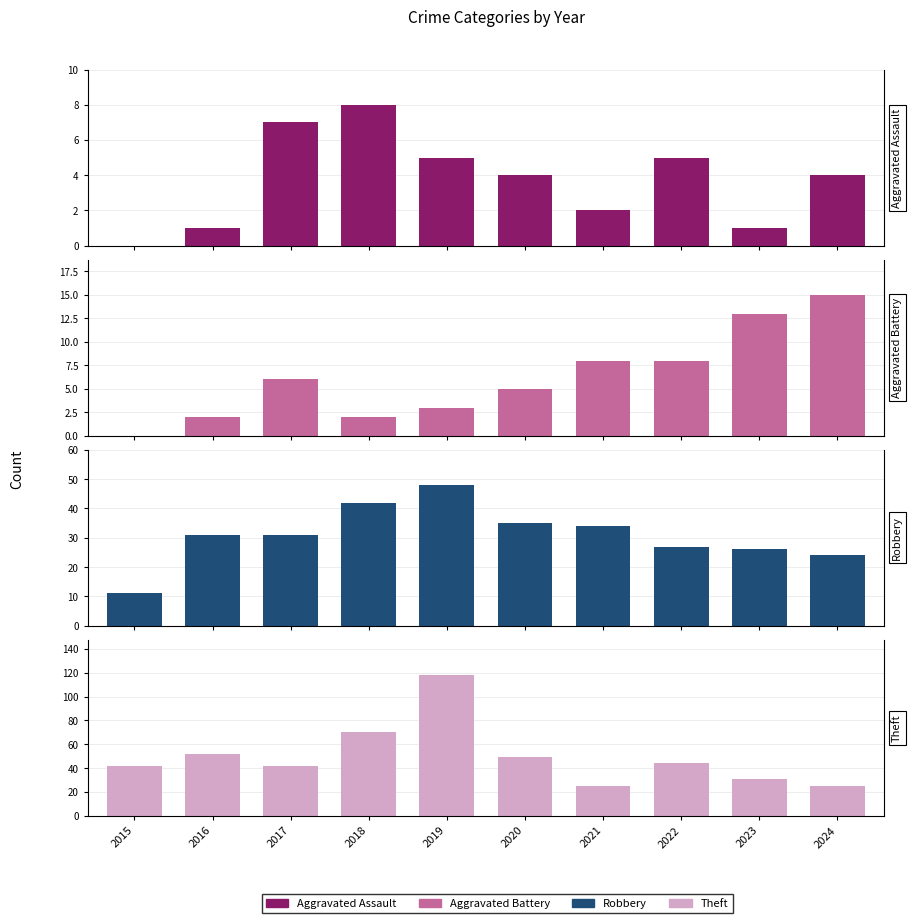

What is the sum of all Robbery values?

309